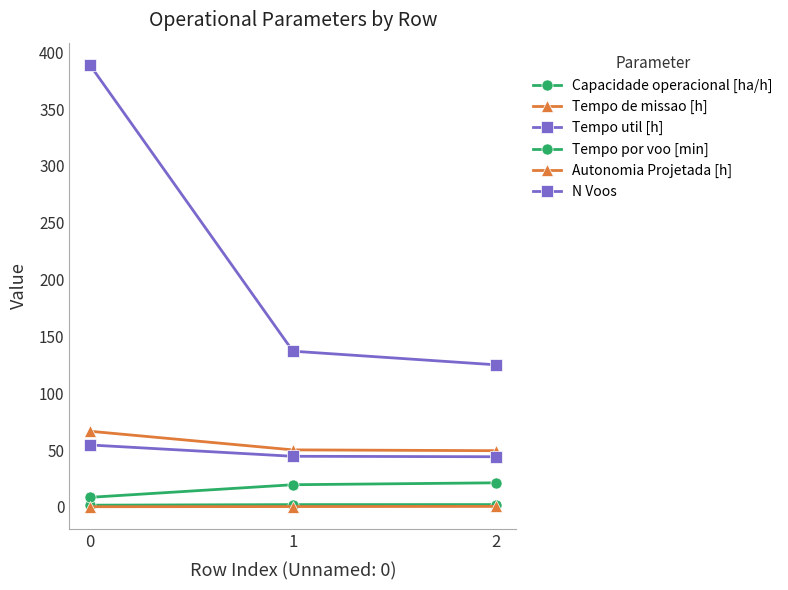

Does the chart have visible grid lines?

No